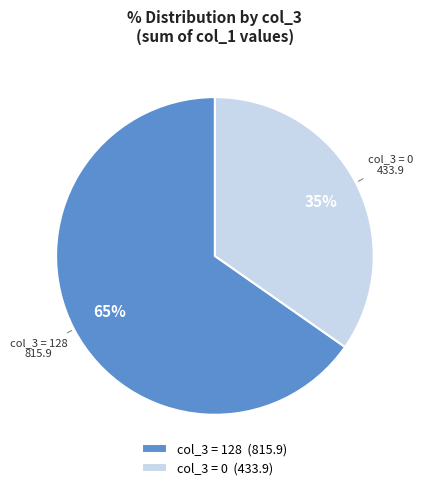

Count the number of slices in the pie.

2